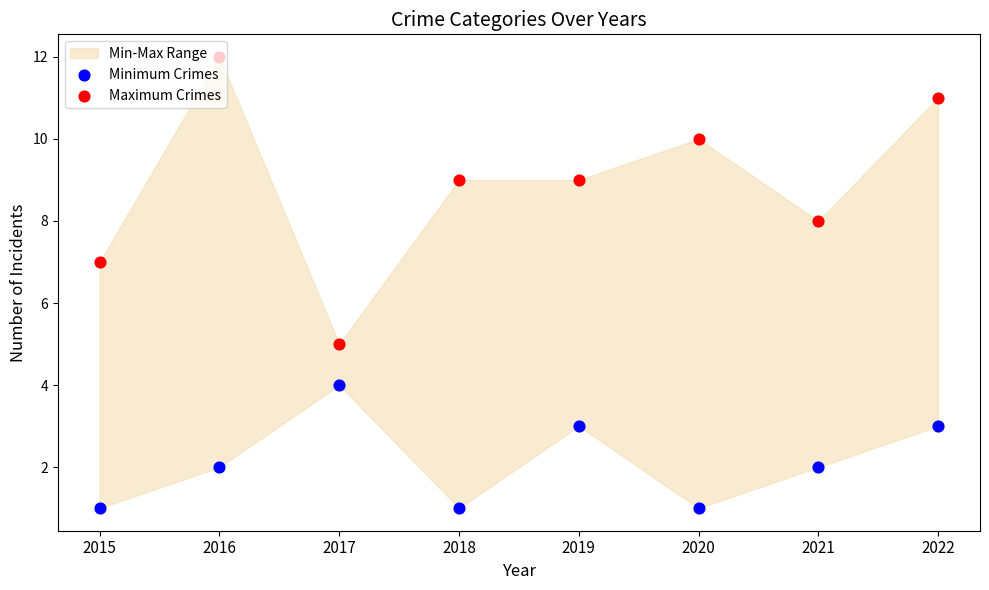

Which series reaches the minimum Y coordinate?

Minimum Crimes